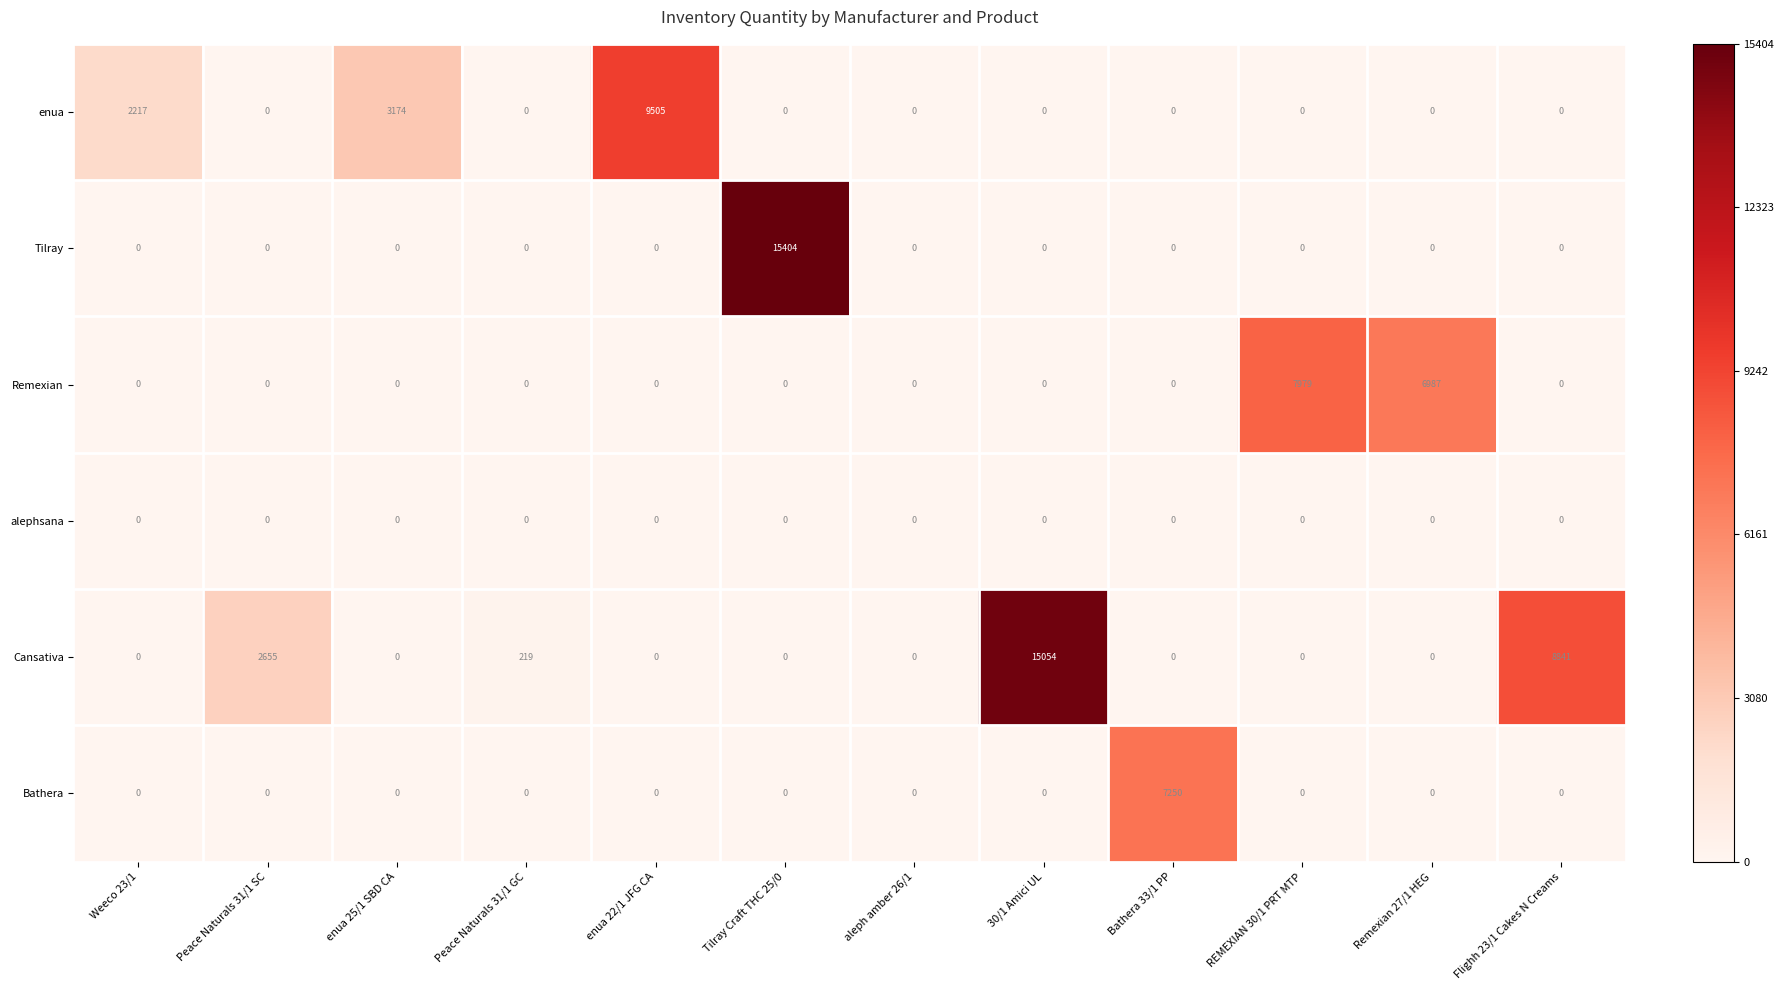

What is the difference between the maximum and second lowest values in the Remexian series?

7979